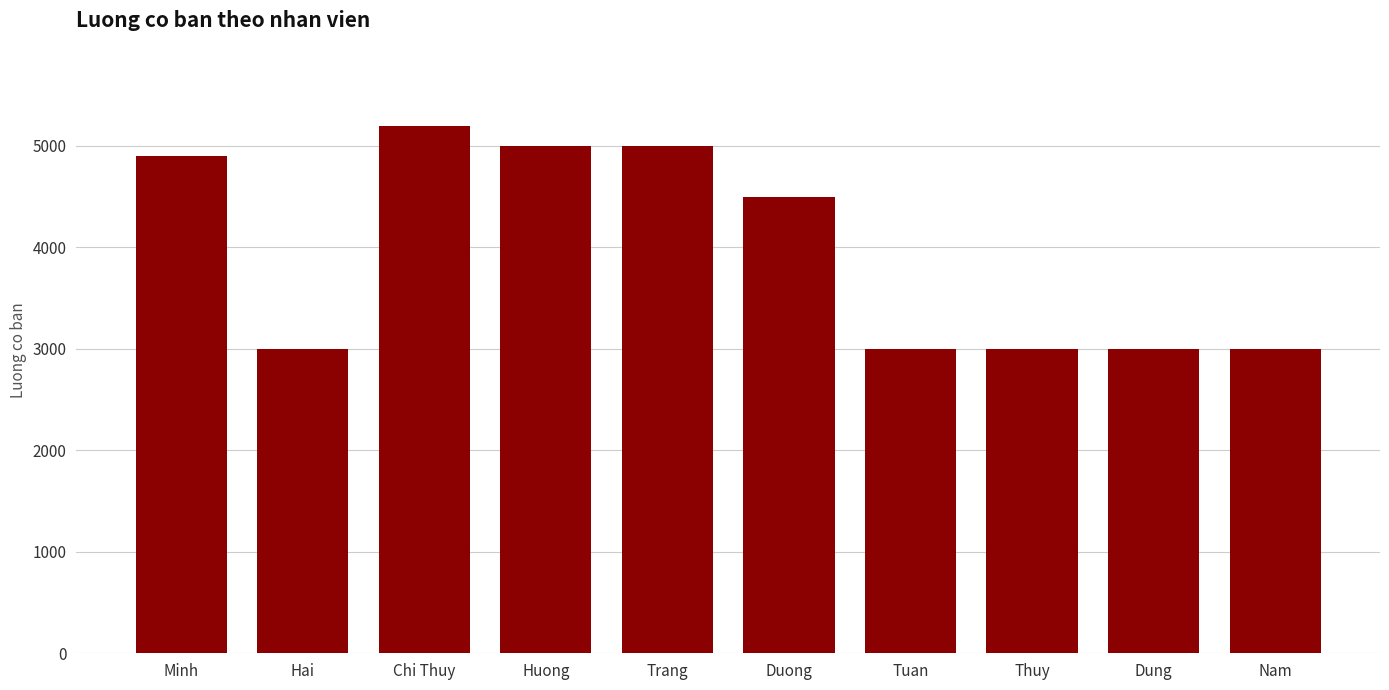

What is the difference between the second highest and minimum values?

2000